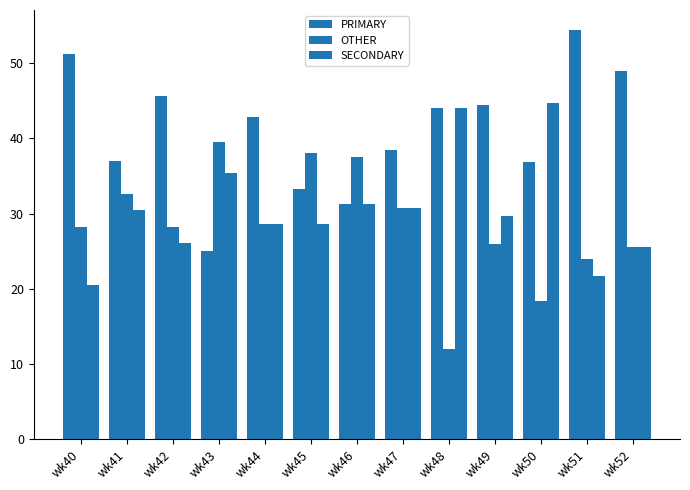

Does the chart contain any negative values?

No